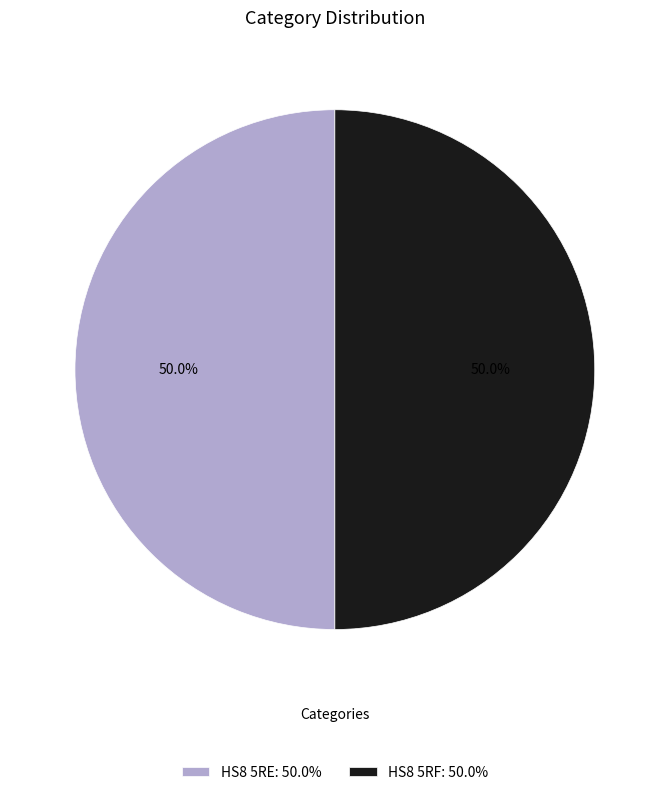

What is the ratio of the value at HS8 5RF: 50.0% to the value at HS8 5RE: 50.0%?

1.0